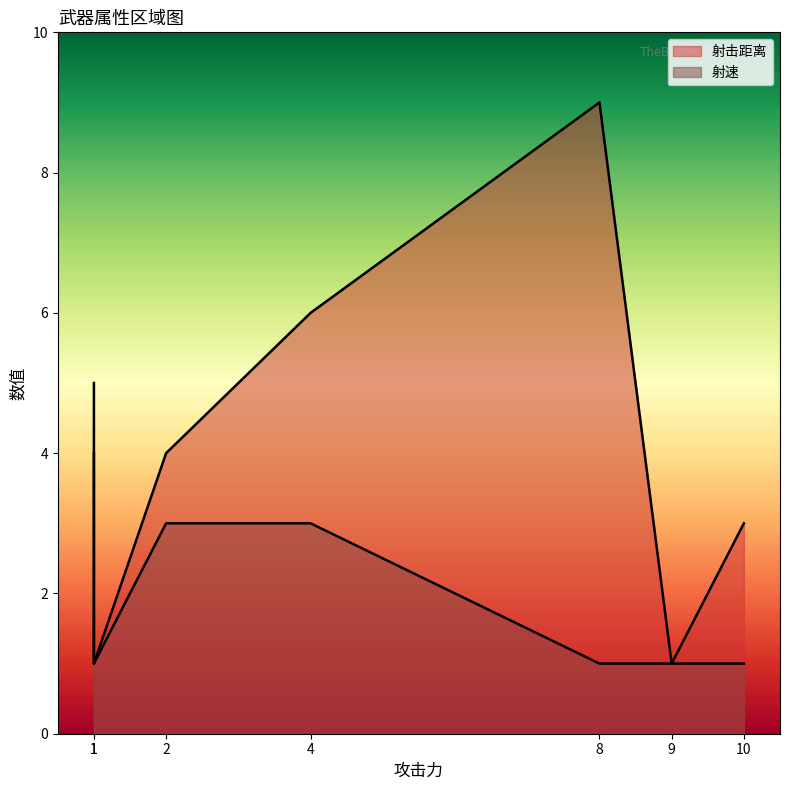

Which label corresponds to the smallest value in the chart?

9